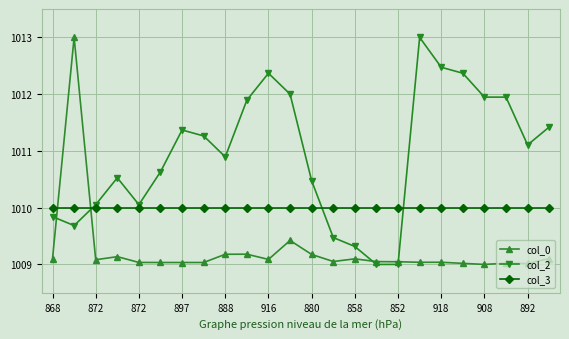

What is the value of the col_2 point at the 14th from the left?

1009.5